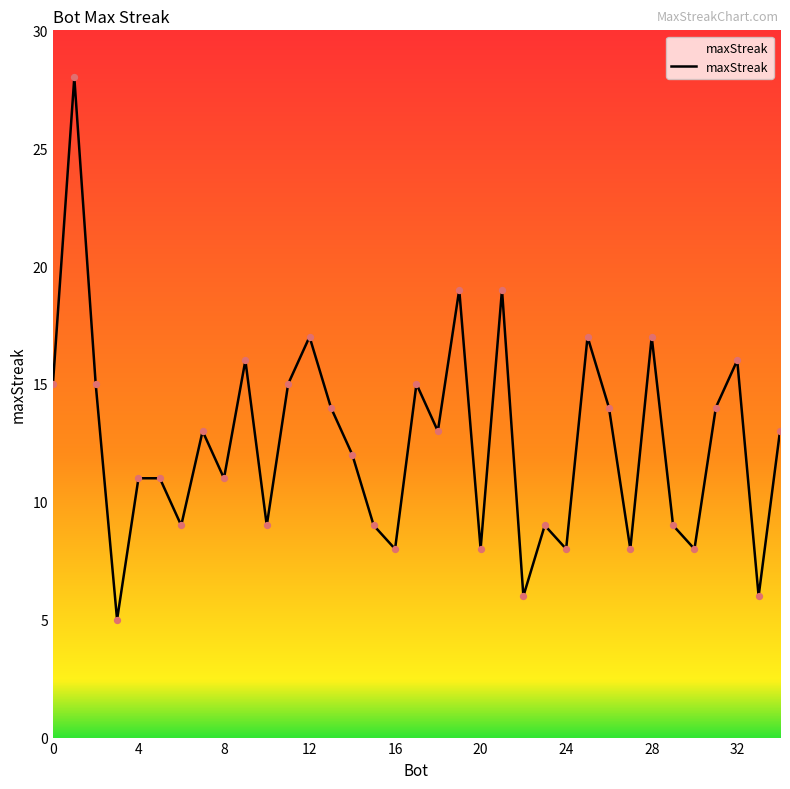

What is the greatest value displayed?

28